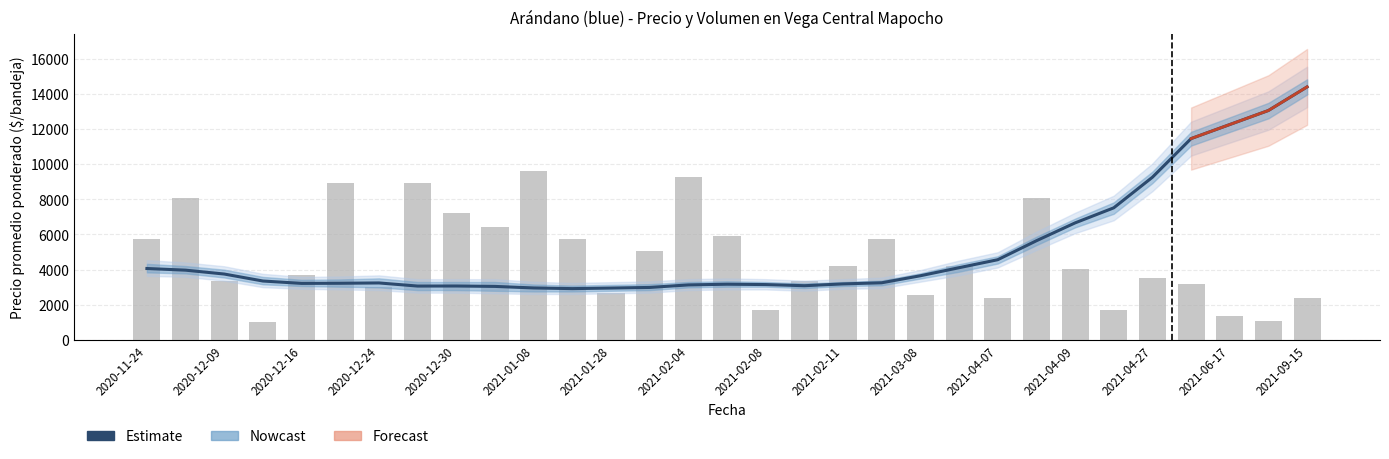

How many values in the Precio promedio ponderado series exceed 3249?

16